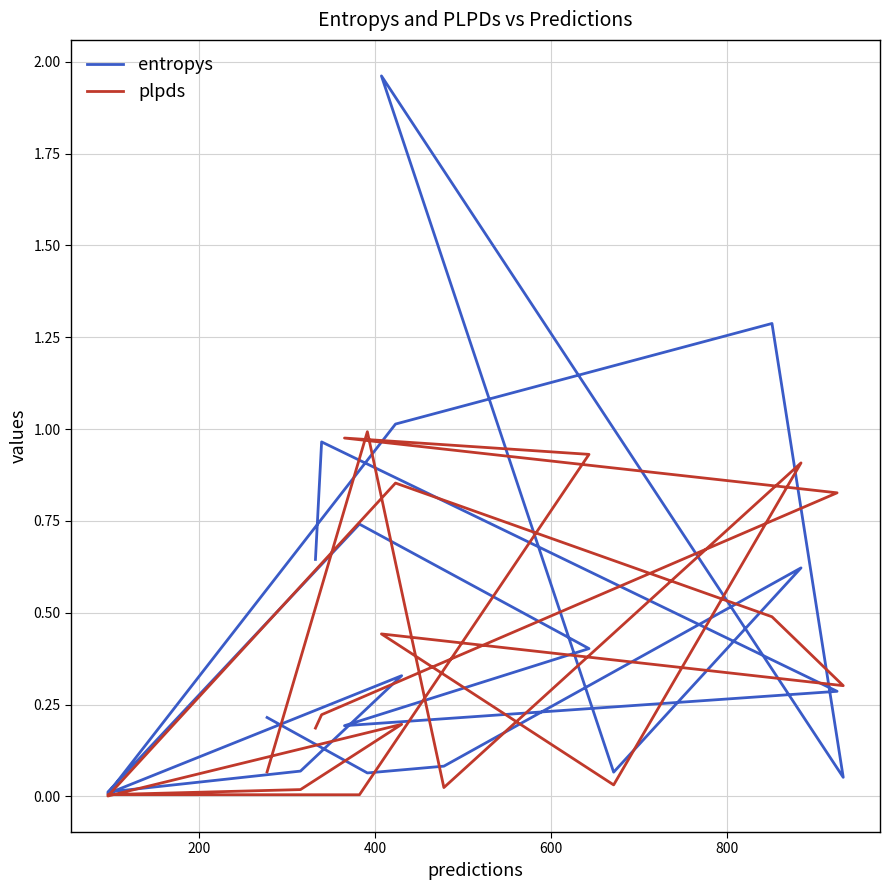

Is it true that plpds equals 0.0 at 400?

False